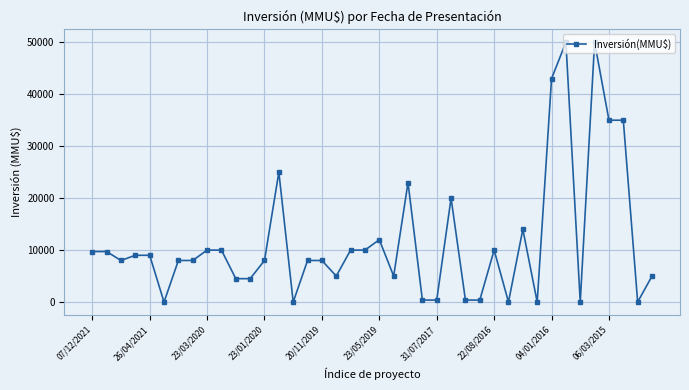

How many data points are less than 8000?

15